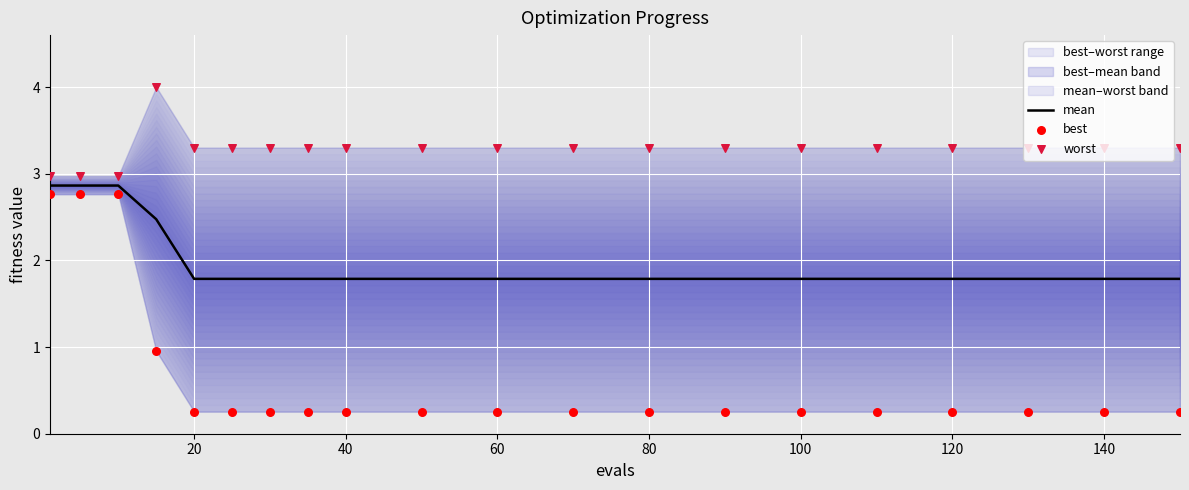

Which series has the largest total across all categories?

worst